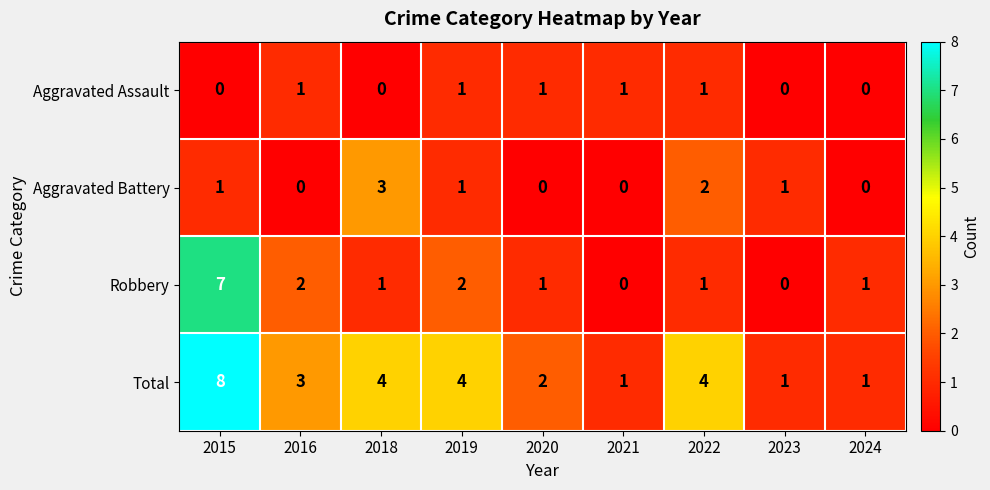

How many distinct data groups are displayed?

4